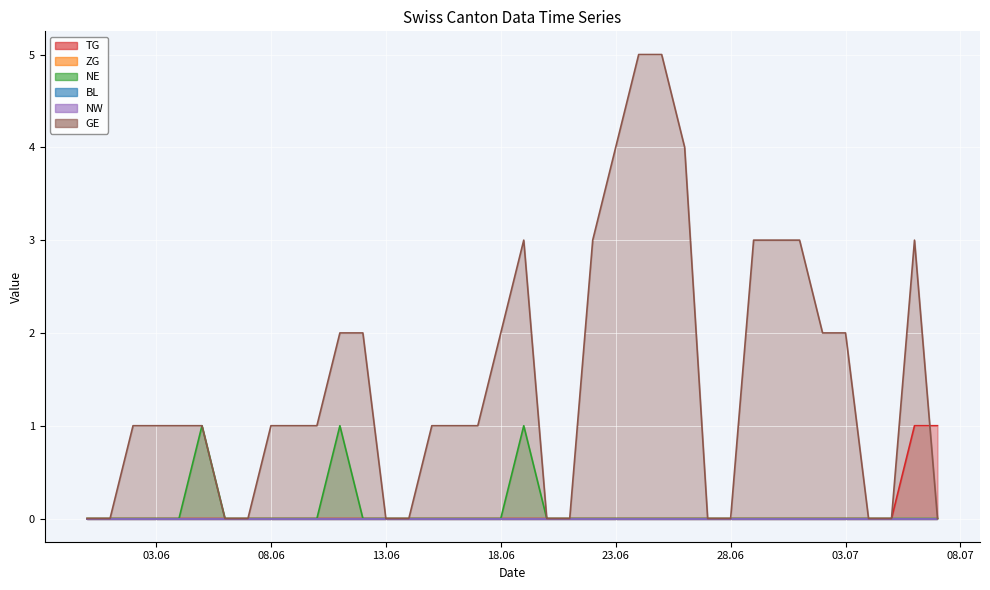

At how many categories does at least one series exceed 3?

4